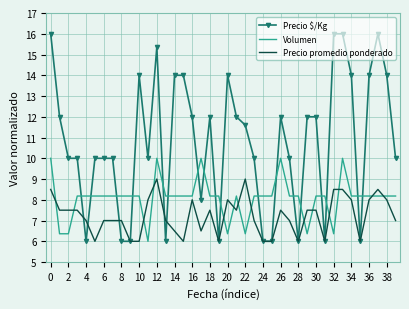

List the series in order of their peak value, highest first.

Precio $/Kg, Volumen, Precio promedio ponderado